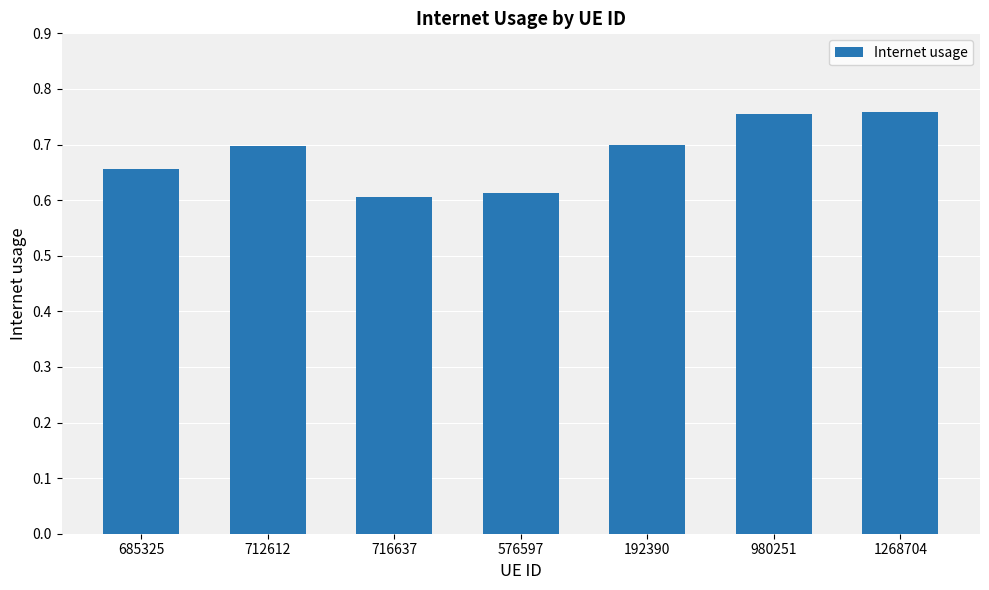

Count the values in the range 0 to 1.

7